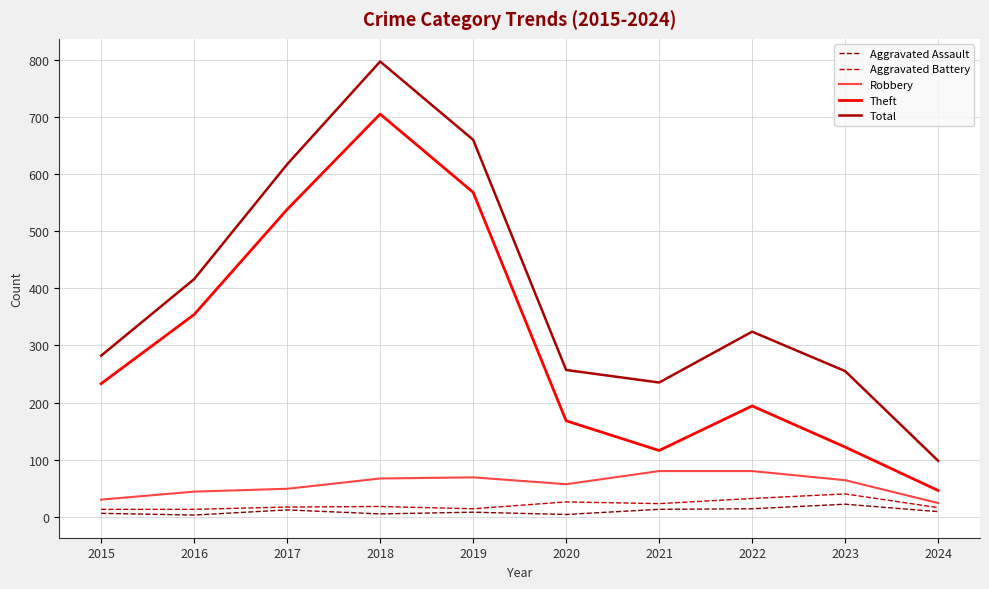

Which label corresponds to the largest value in the chart?

2018